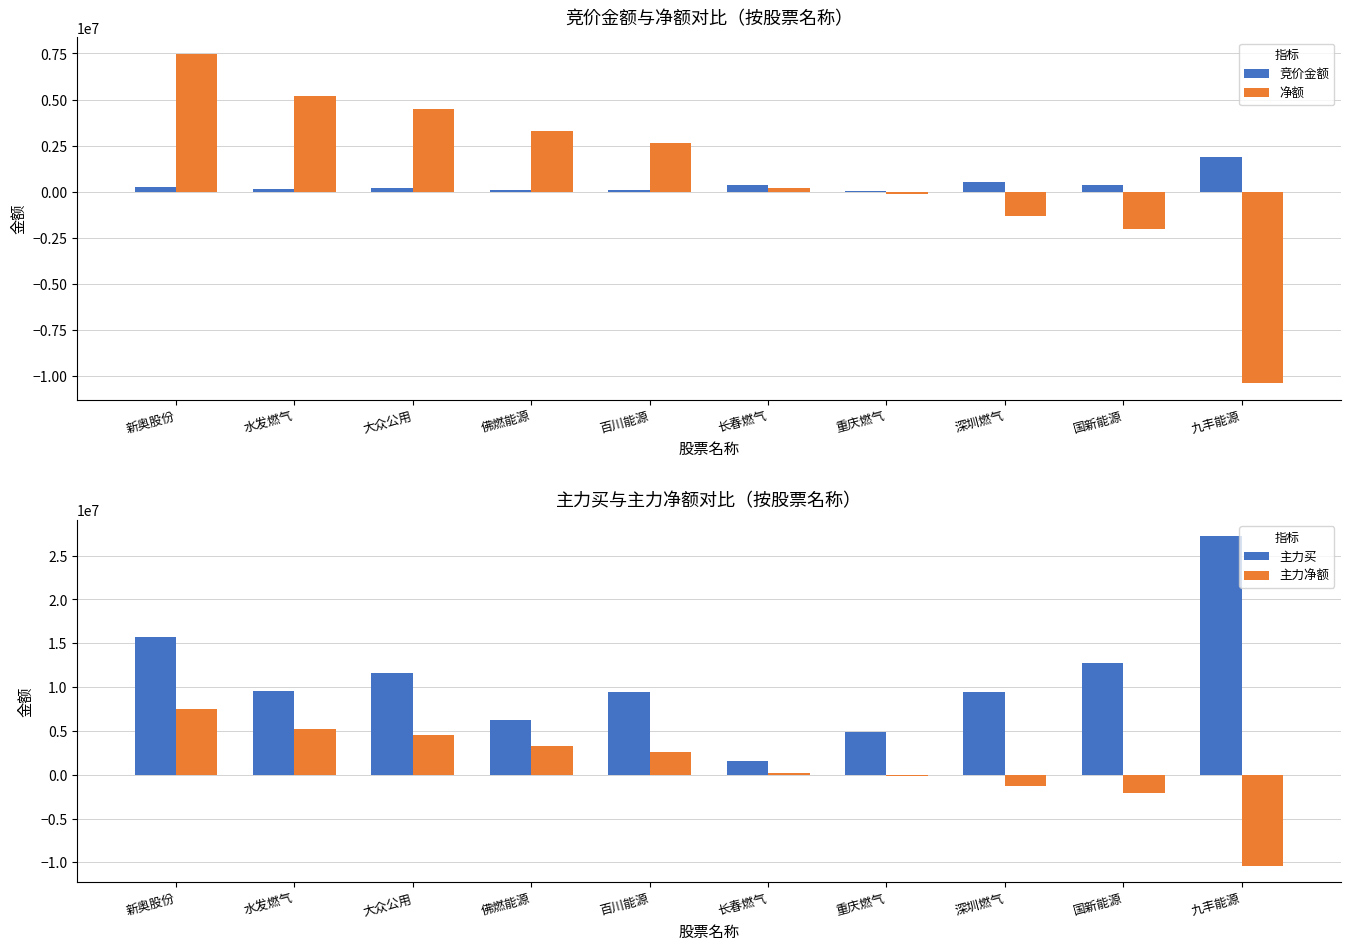

The value of 竞价金额 at 水发燃气 is 255006. True or false?

False